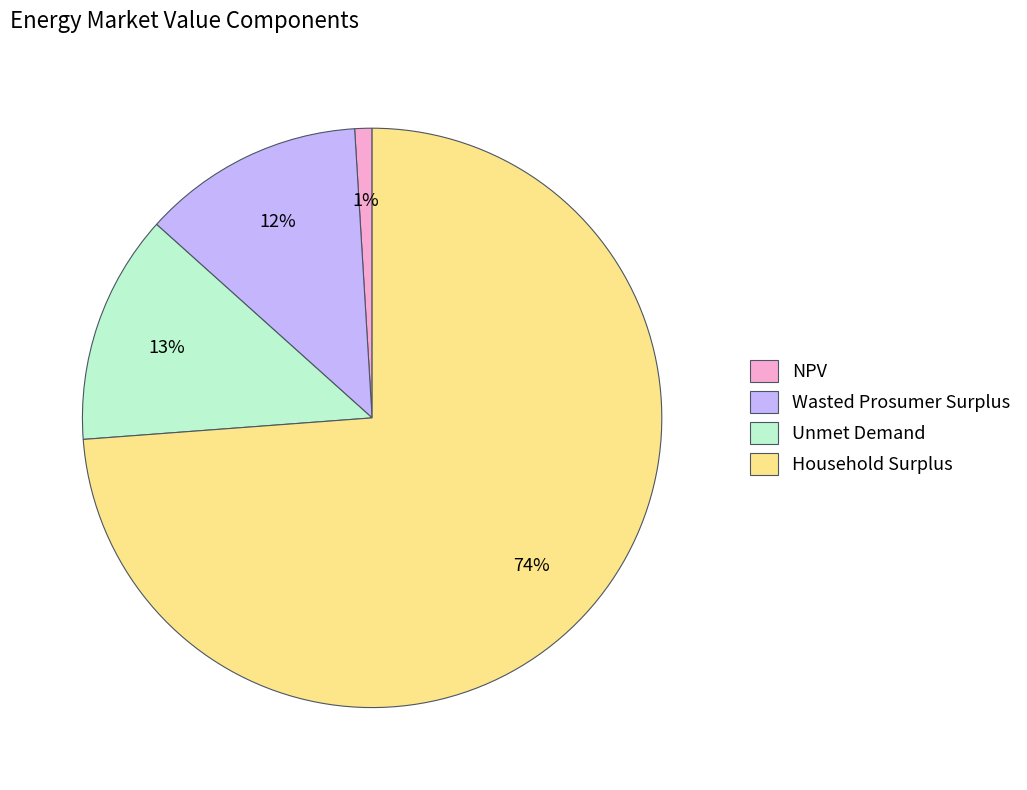

What is the largest slice in the pie chart?

Household Surplus